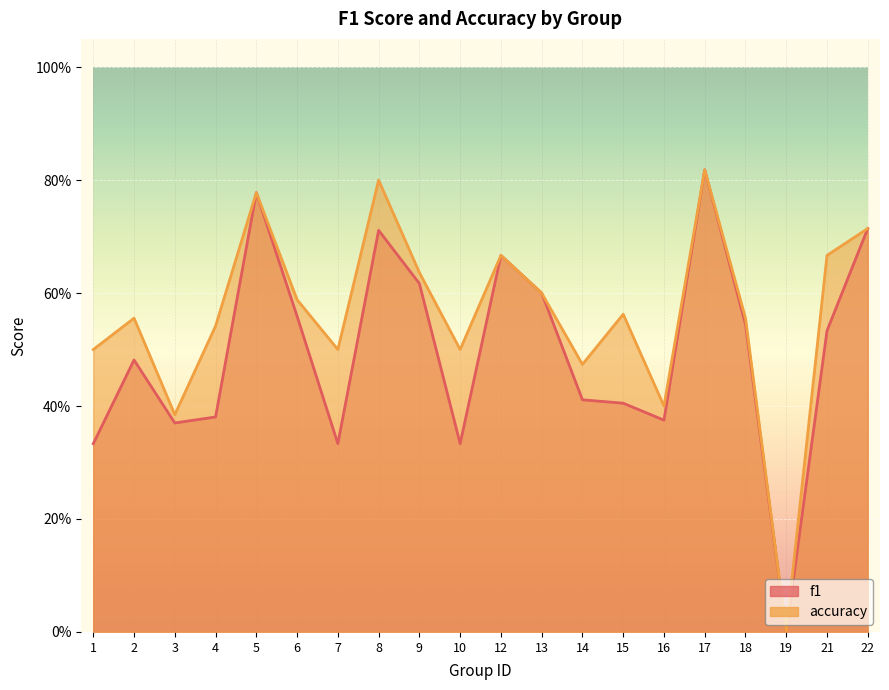

True or false: f1 has more than 1 points higher than both neighbors.

True